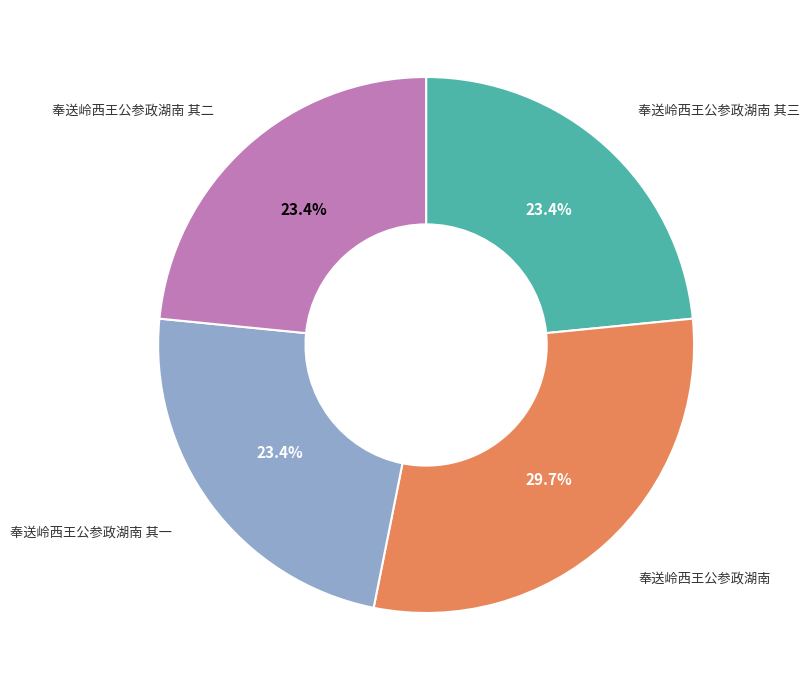

What is the largest slice in the pie chart?

奉送岭西王公参政湖南